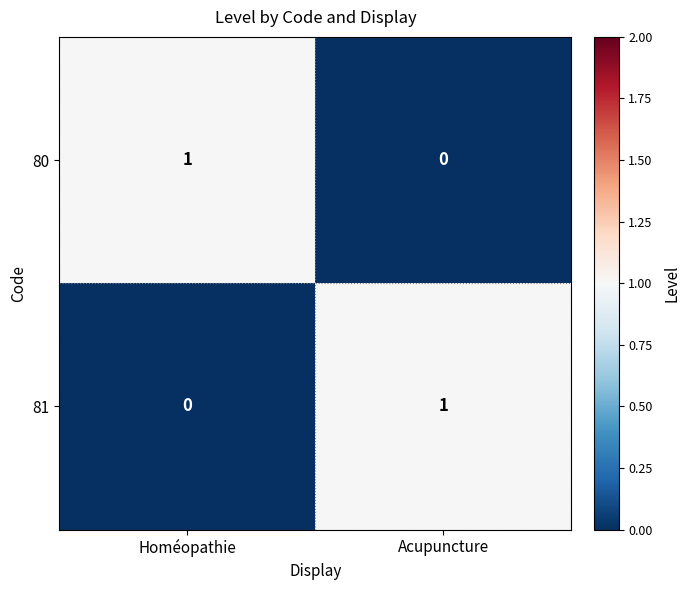

Which category has the lowest value in the 81 series?

Homéopathie